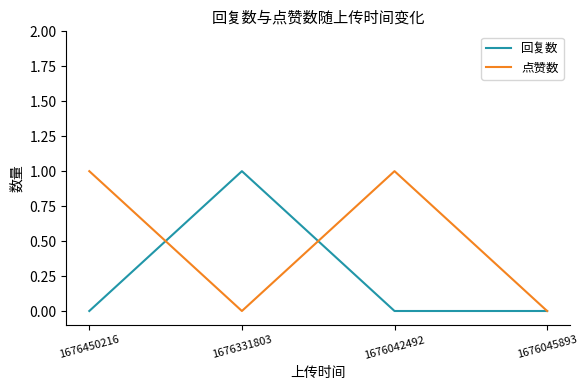

What is the sum of the 回复数 values at 1676331803 and 1676450216?

1